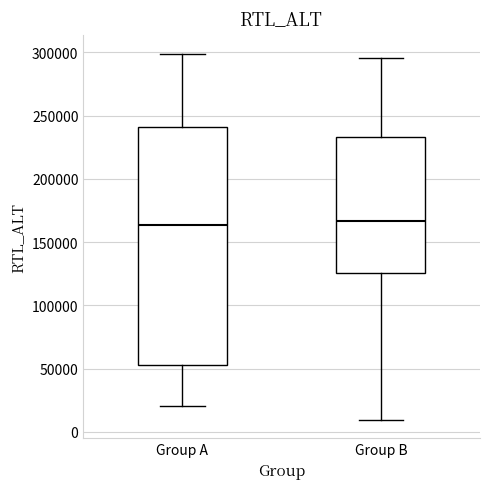

Reading left to right, read every box against the y-axis: the position of its median line, the range the box covers, and the ends of its whiskers. The values are not printed on the chart, so give them approximately, as read against the axis.

Group A: median 165000, box 55000 to 240000, whiskers 20000 to 300000
Group B: median 165000, box 125000 to 235000, whiskers 10000 to 295000